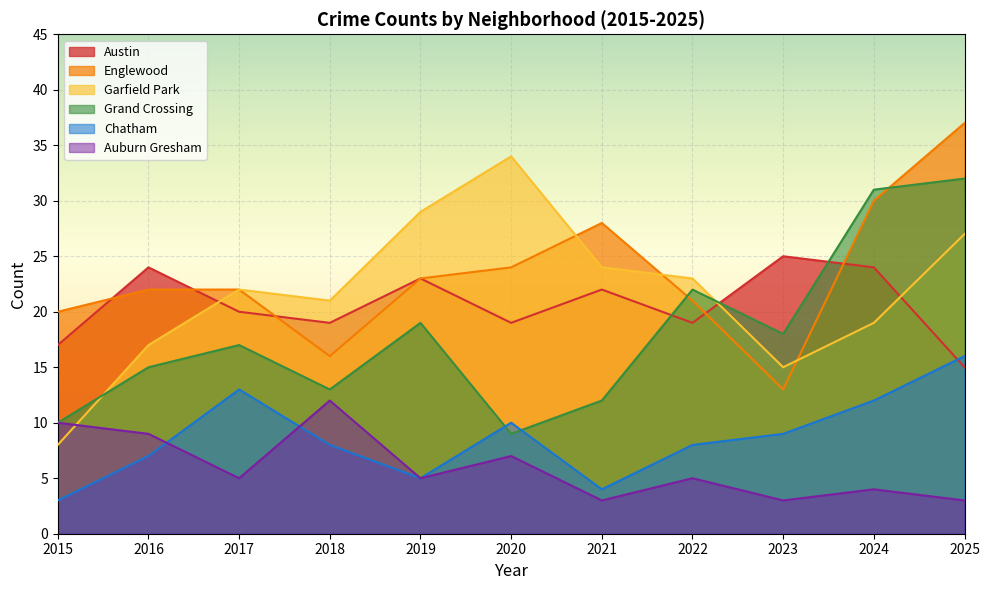

How many lines are shown in the chart?

6